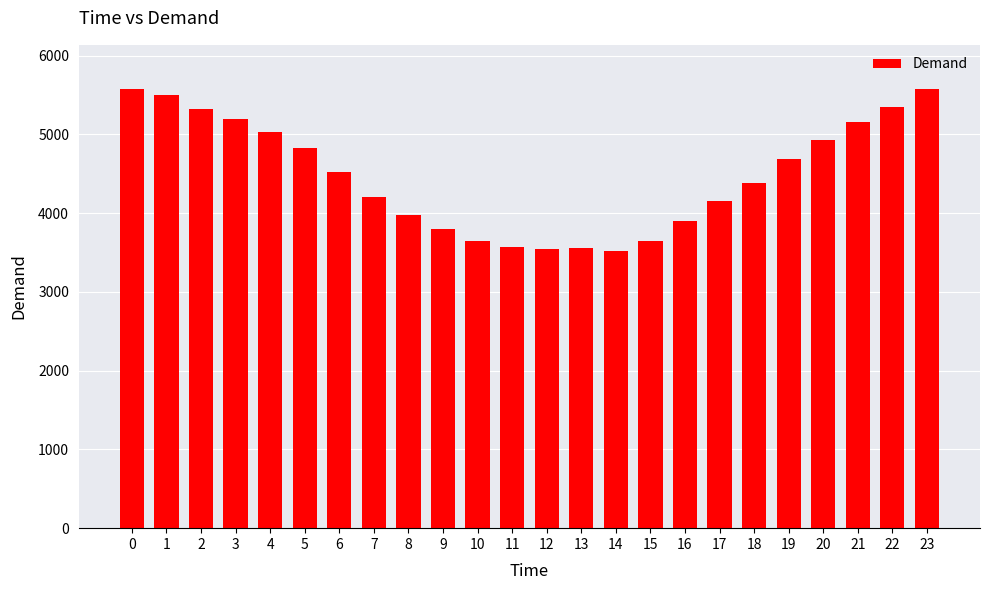

What is the greatest value displayed?

5580